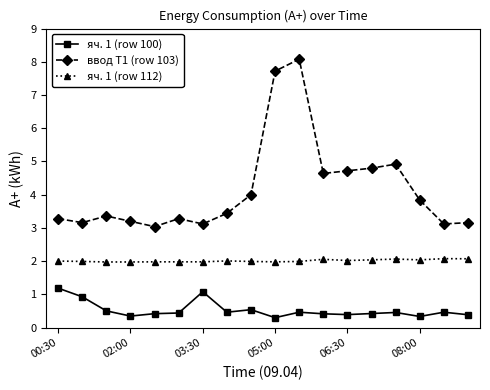

What is the minimum value shown in the chart?

0.3